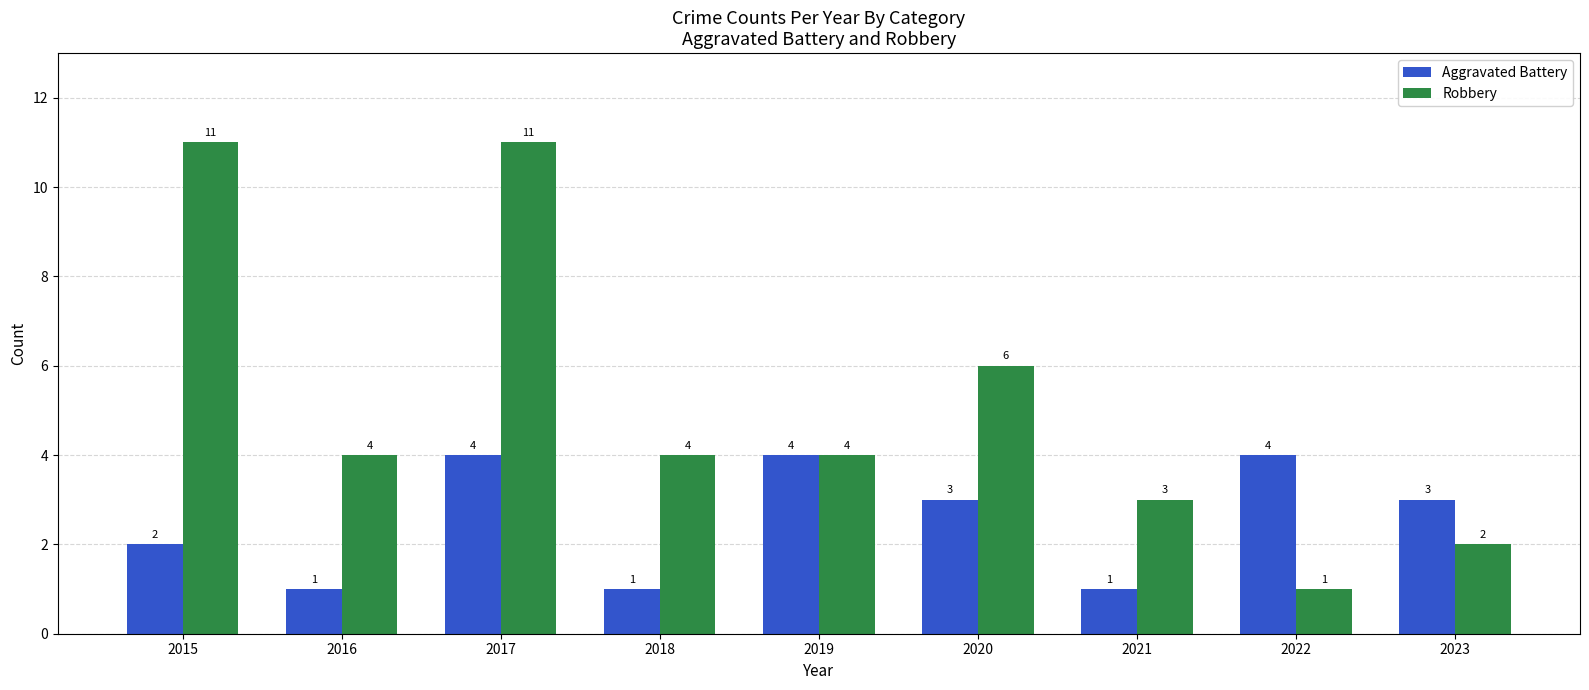

What are all the series names shown in the legend?

Aggravated Battery, Robbery